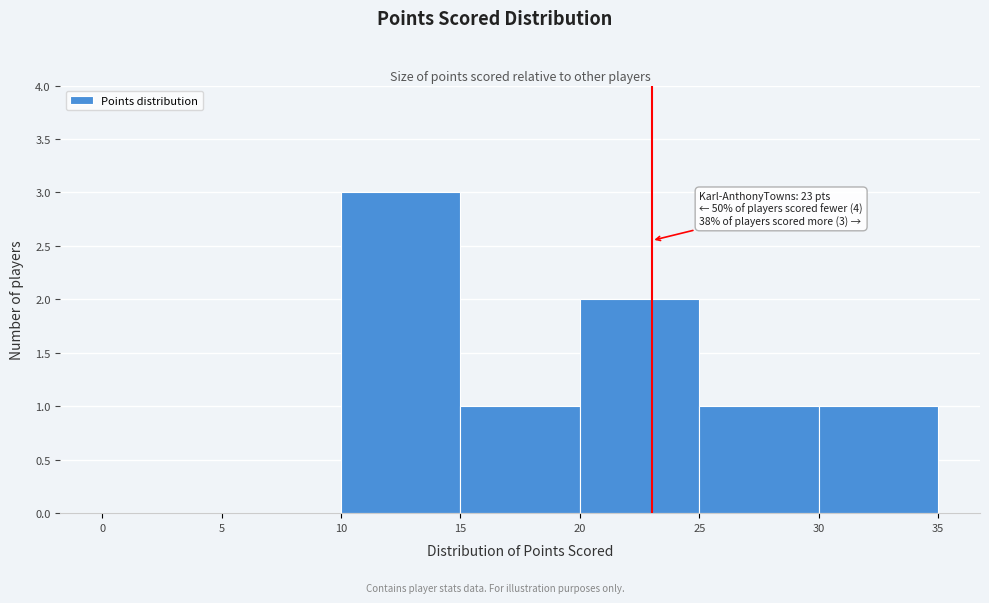

Which range on the x-axis has the tallest bar?

10 to 15